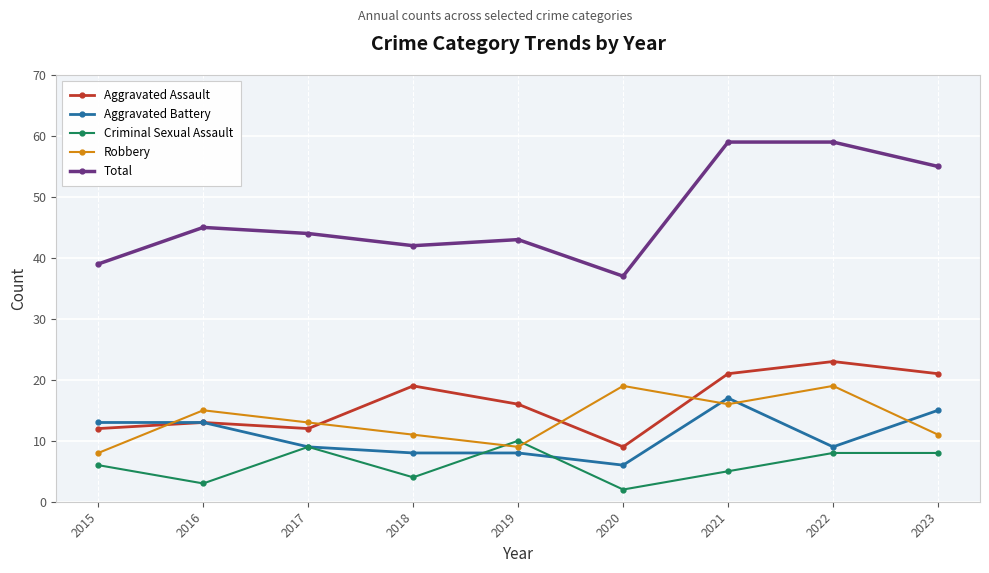

True or false: Robbery and Criminal Sexual Assault intersect in this chart.

True